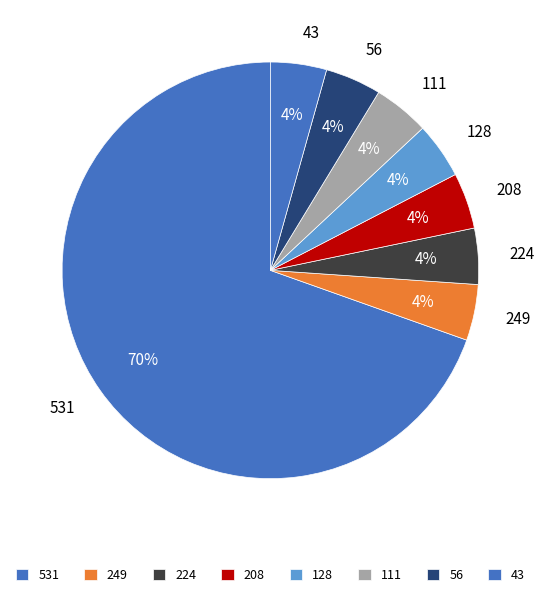

Which slice is the largest?

531